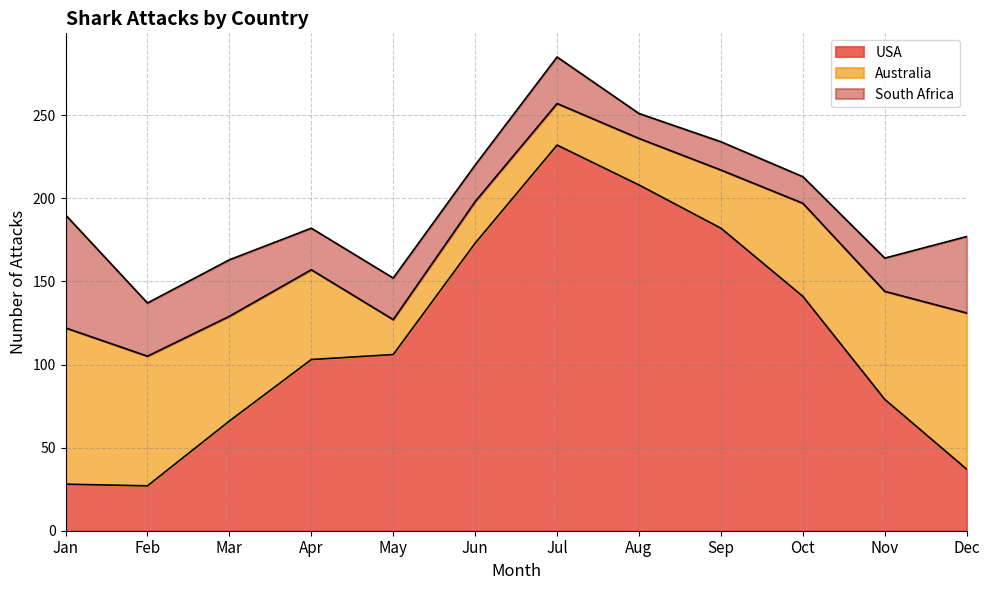

What is the value of the South Africa point at the 5th from the left?

25